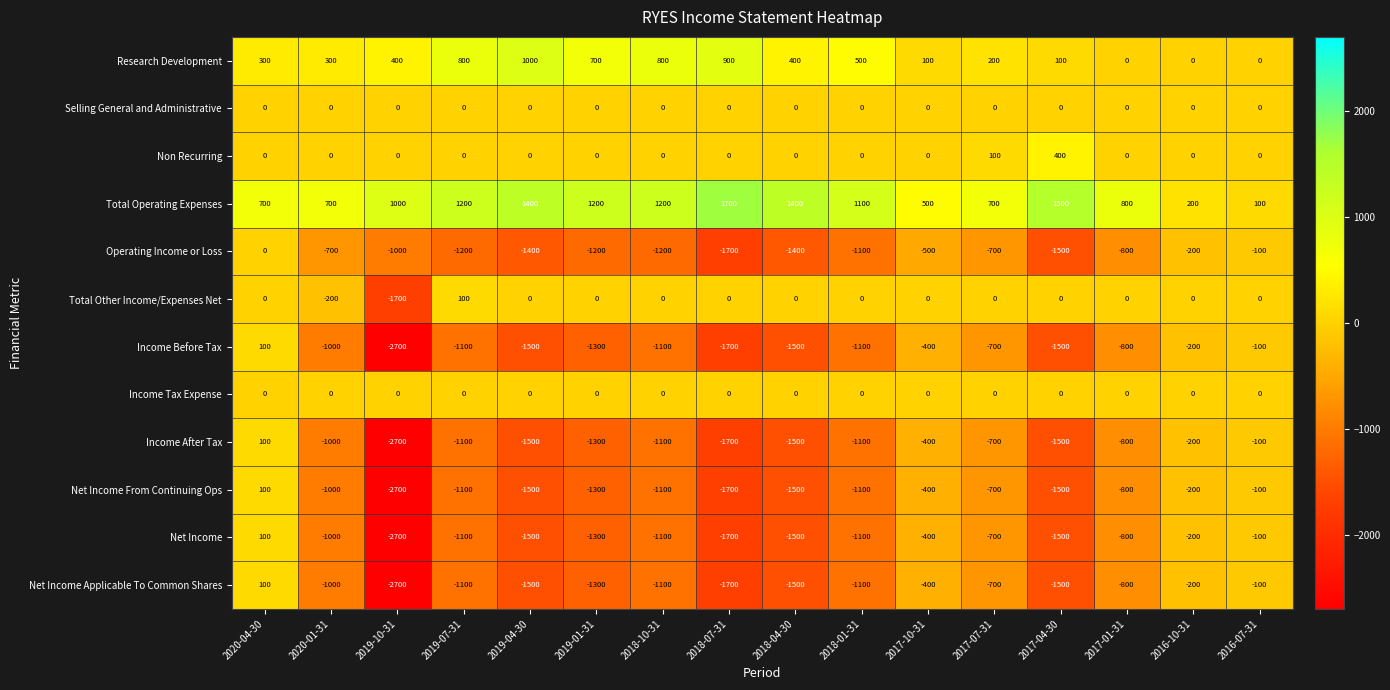

How many values in Income Before Tax are below zero?

15